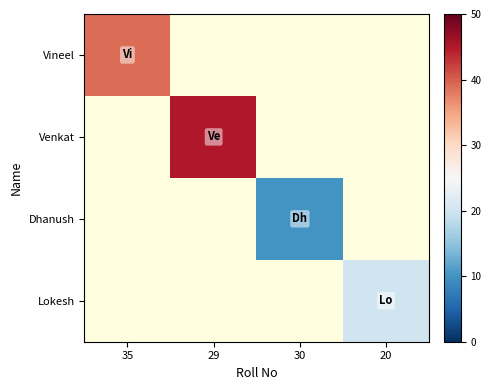

Is the value of Vineel at 30 greater than the value of Venkat at 30?

No